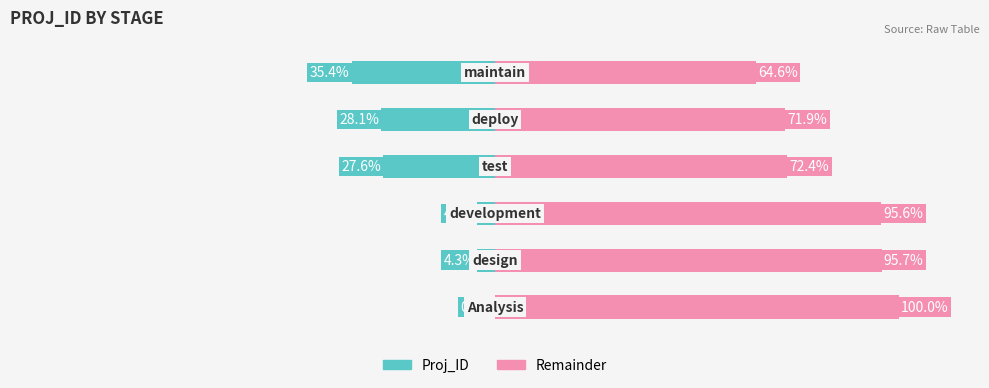

What value does the data have at maintain?

990